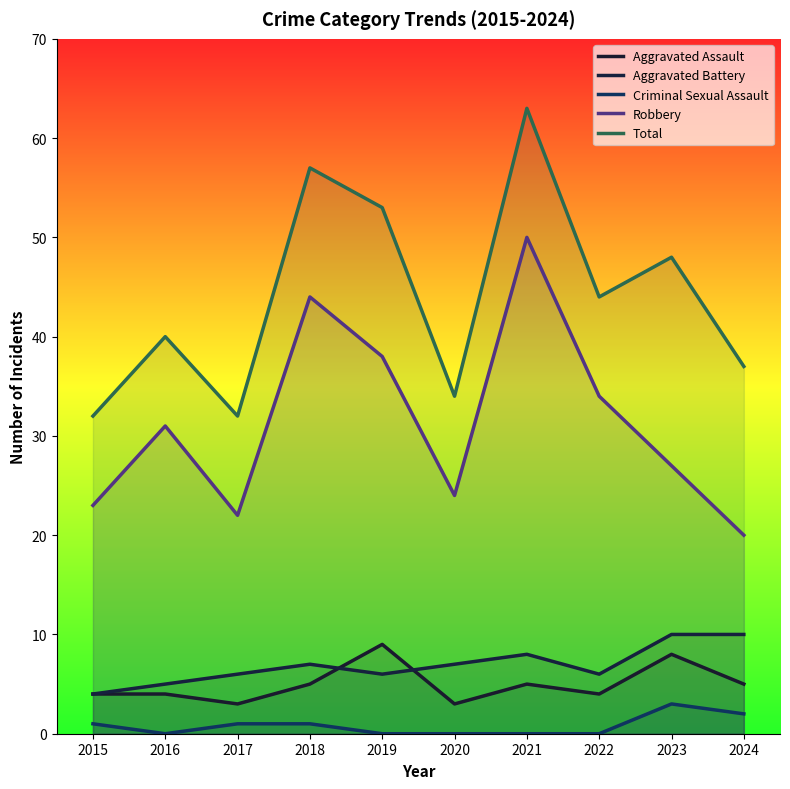

Where is the first local minimum for Aggravated Assault?

2017